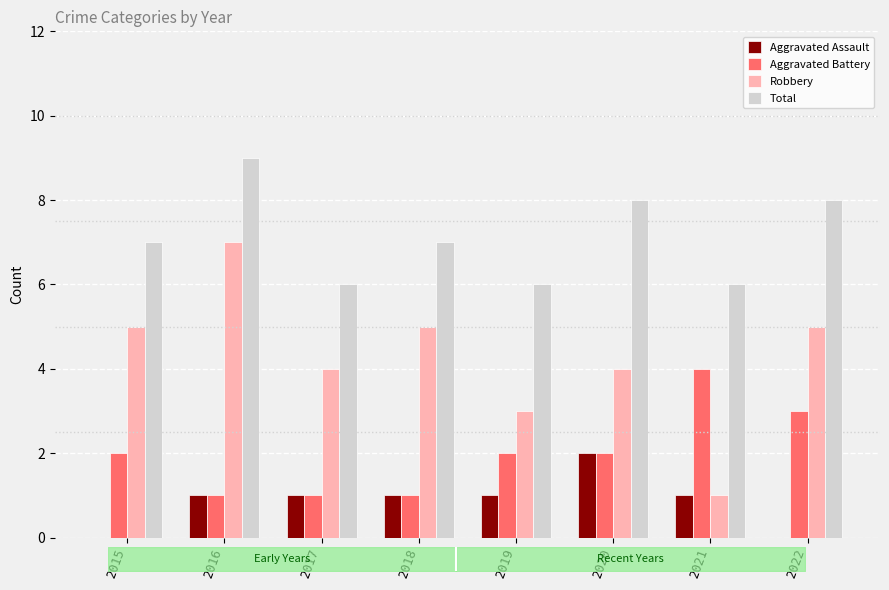

What is the greatest value displayed?

9